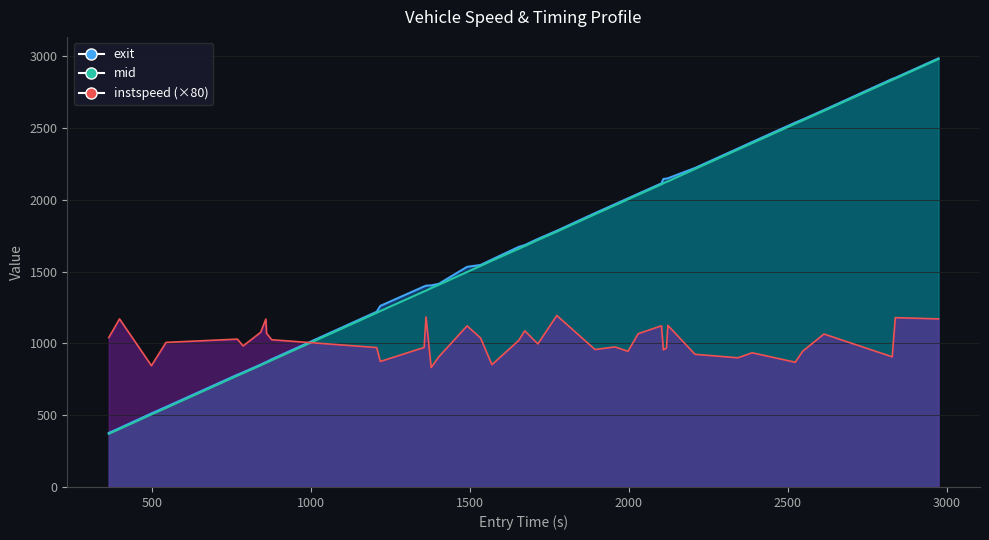

How many distinct data groups are displayed?

3